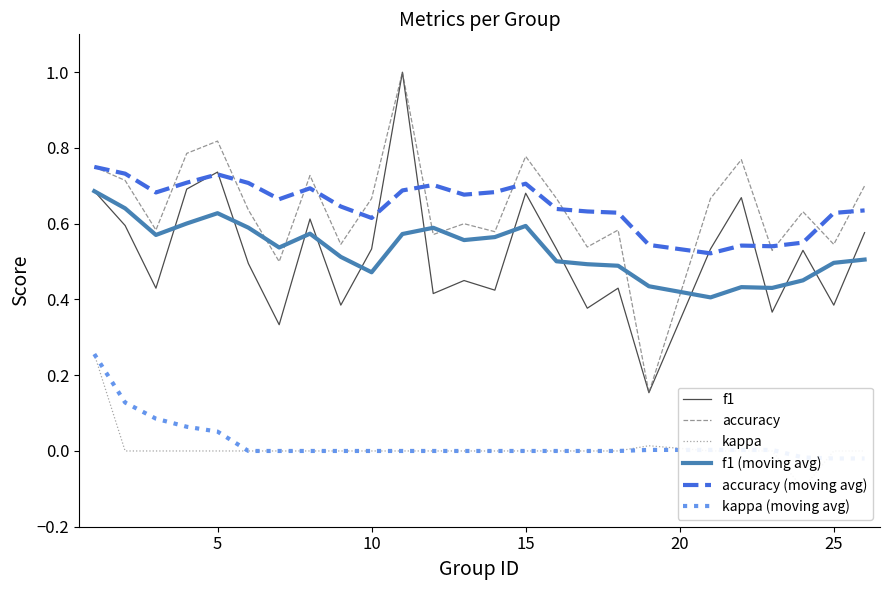

True or false: accuracy and kappa (moving avg) cross at least once.

False